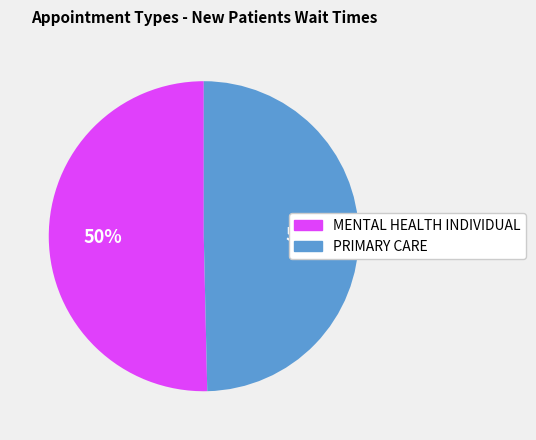

What is the ratio of the value at MENTAL HEALTH INDIVIDUAL to the value at PRIMARY CARE?

1.0